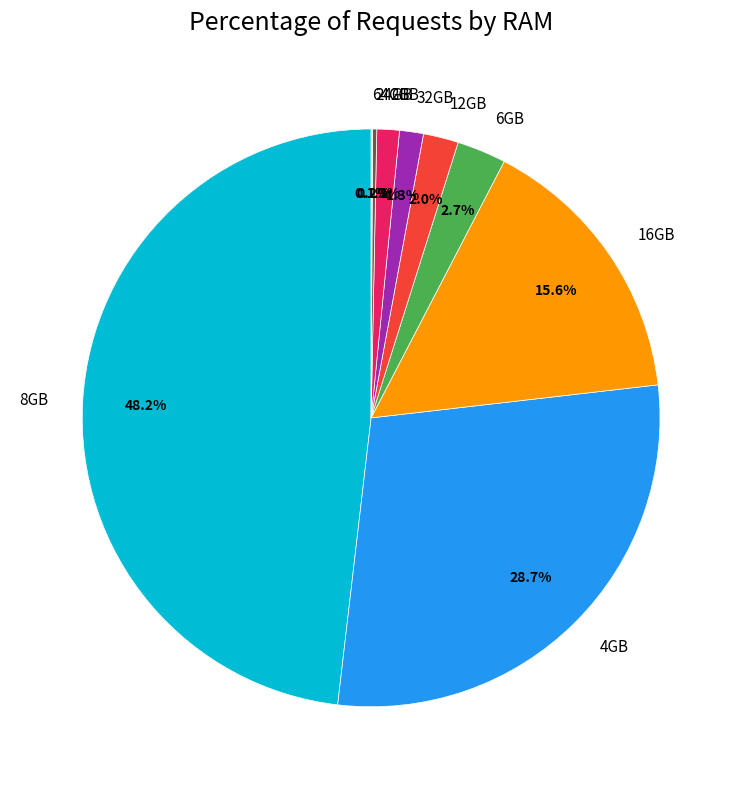

What is the largest slice in the pie chart?

8GB